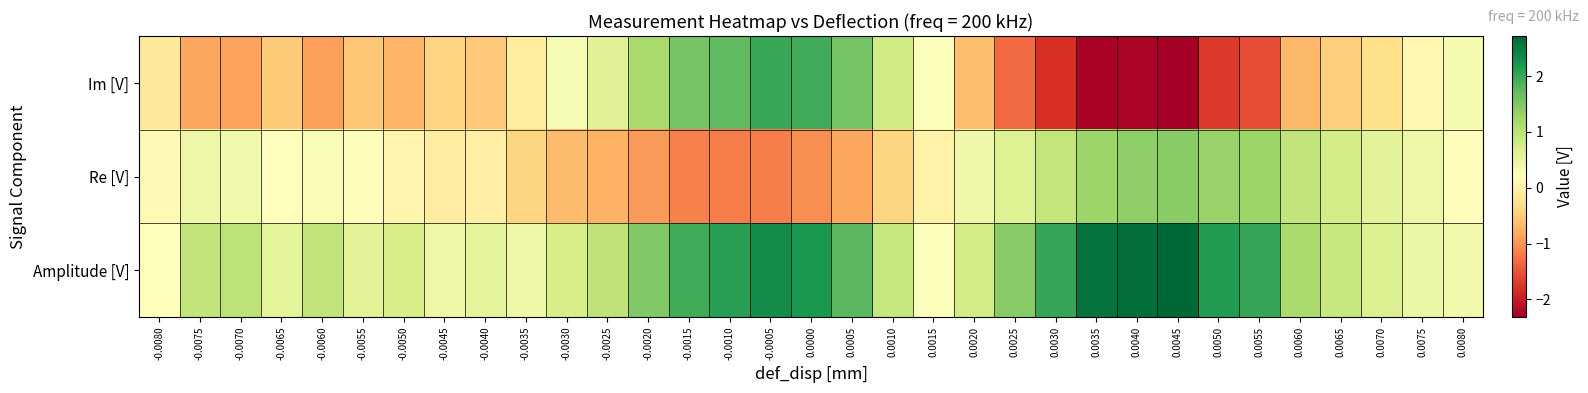

Reading right to left, transcribe all the data shown in this chart.

Im [V]: 0.0080=0.3	0.0075=0.1	0.0070=-0.3	0.0065=-0.5	0.0060=-0.7	0.0055=-1.6	0.0050=-1.7	0.0045=-2.3	0.0040=-2.2	0.0035=-2.3	0.0030=-1.8	0.0025=-1.3	0.0020=-0.6	0.0015=0.2	0.0010=0.8	0.0005=1.6	0.0000=1.9	-0.0005=2.0	-0.0010=1.8	-0.0015=1.6	-0.0020=1.1	-0.0025=0.6	-0.0030=0.3	-0.0035=-0.1	-0.0040=-0.5	-0.0045=-0.4	-0.0050=-0.7	-0.0055=-0.6	-0.0060=-0.9	-0.0065=-0.5	-0.0070=-0.9	-0.0075=-0.8	-0.0080=-0.2
Re [V]: 0.0080=0.2	0.0075=0.4	0.0070=0.6	0.0065=0.7	0.0060=0.9	0.0055=1.3	0.0050=1.3	0.0045=1.4	0.0040=1.4	0.0035=1.3	0.0030=0.9	0.0025=0.6	0.0020=0.4	0.0015=-0.0	0.0010=-0.4	0.0005=-0.8	0.0000=-1.1	-0.0005=-1.2	-0.0010=-1.2	-0.0015=-1.1	-0.0020=-1.0	-0.0025=-0.8	-0.0030=-0.7	-0.0035=-0.4	-0.0040=-0.0	-0.0045=-0.1	-0.0050=0.0	-0.0055=0.2	-0.0060=0.3	-0.0065=0.2	-0.0070=0.4	-0.0075=0.4	-0.0080=0.1
Amplitude [V]: 0.0080=0.4	0.0075=0.4	0.0070=0.6	0.0065=0.9	0.0060=1.2	0.0055=2.0	0.0050=2.2	0.0045=2.7	0.0040=2.6	0.0035=2.6	0.0030=2.0	0.0025=1.5	0.0020=0.8	0.0015=0.2	0.0010=0.9	0.0005=1.8	0.0000=2.2	-0.0005=2.3	-0.0010=2.1	-0.0015=1.9	-0.0020=1.5	-0.0025=1.0	-0.0030=0.7	-0.0035=0.4	-0.0040=0.5	-0.0045=0.4	-0.0050=0.7	-0.0055=0.6	-0.0060=0.9	-0.0065=0.5	-0.0070=1.0	-0.0075=0.9	-0.0080=0.2